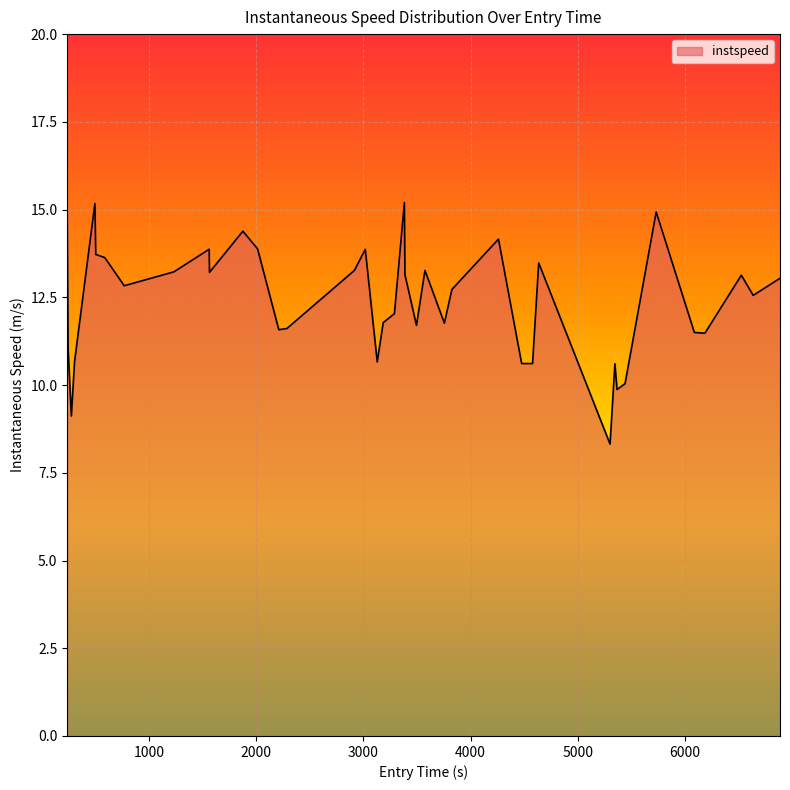

What is the maximum value shown in the chart?

15.2